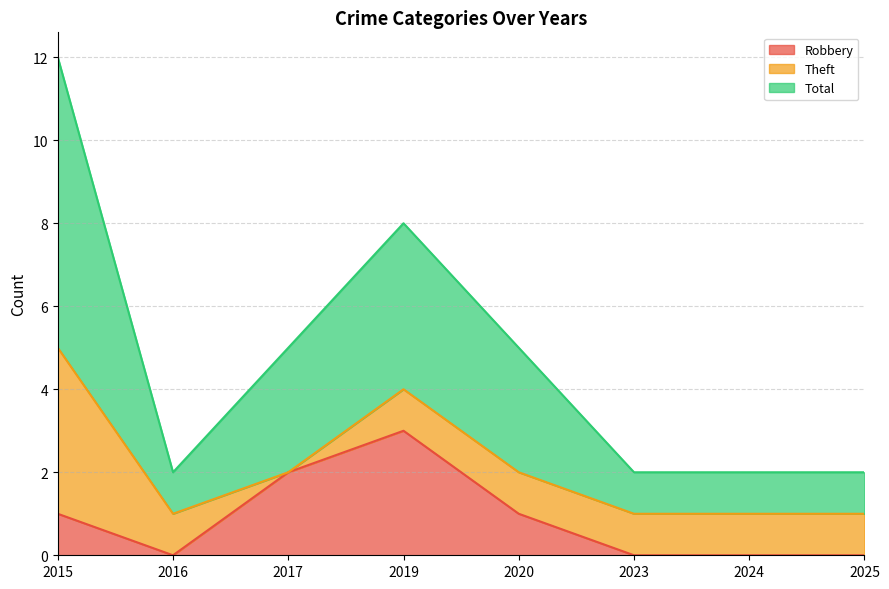

What is the highest value of the Total series?

12